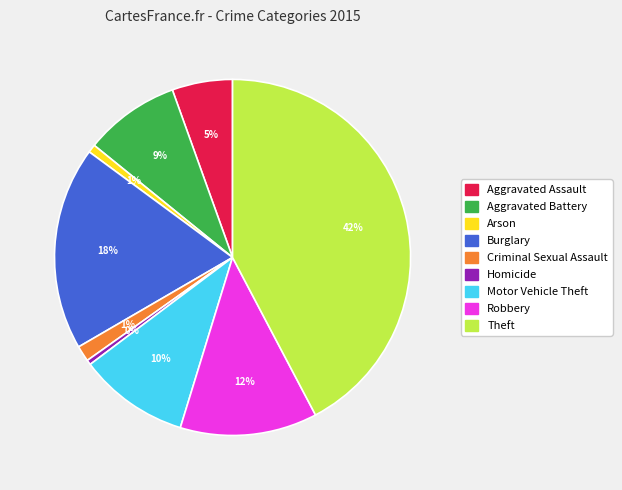

To the nearest percent, what percentage of the pie is Motor Vehicle Theft?

10%